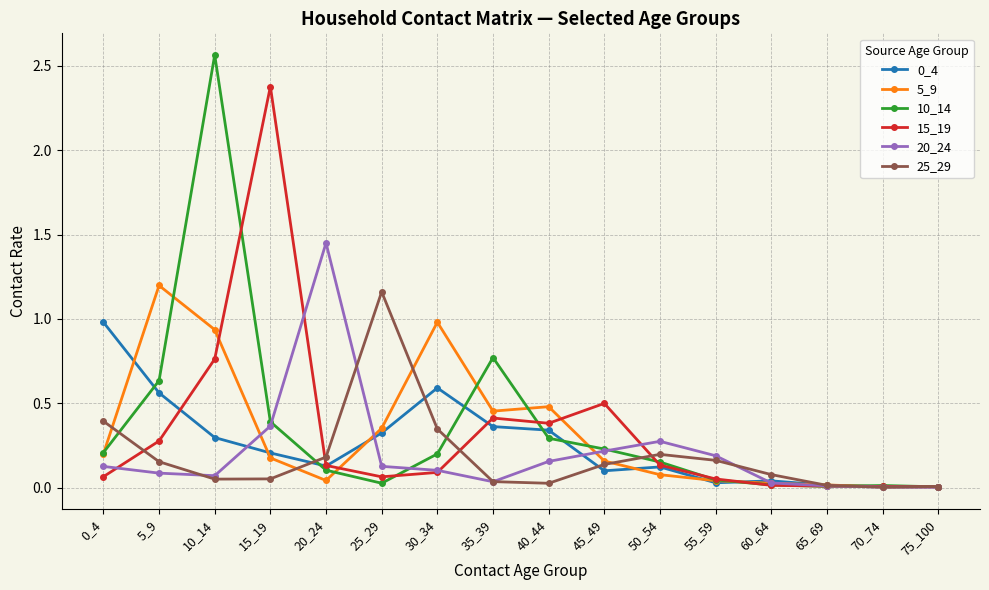

Which series has the widest spread of values?

10_14